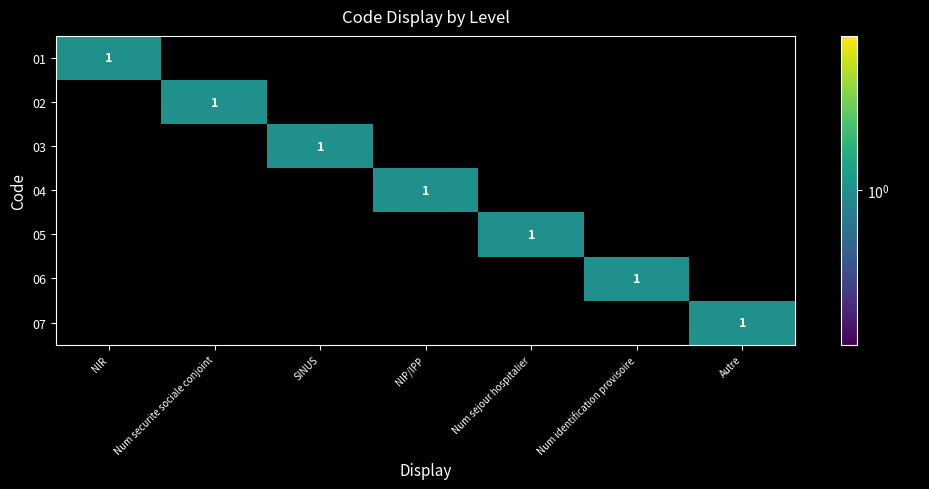

What is the difference between the maximum and minimum values in the 06 series?

1